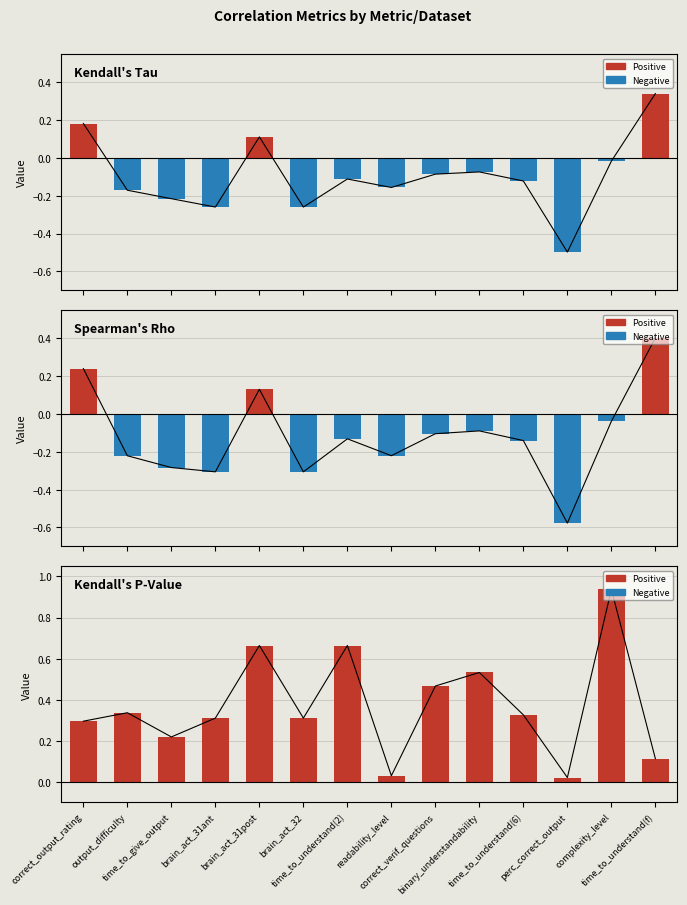

How many bars are there in total?

42